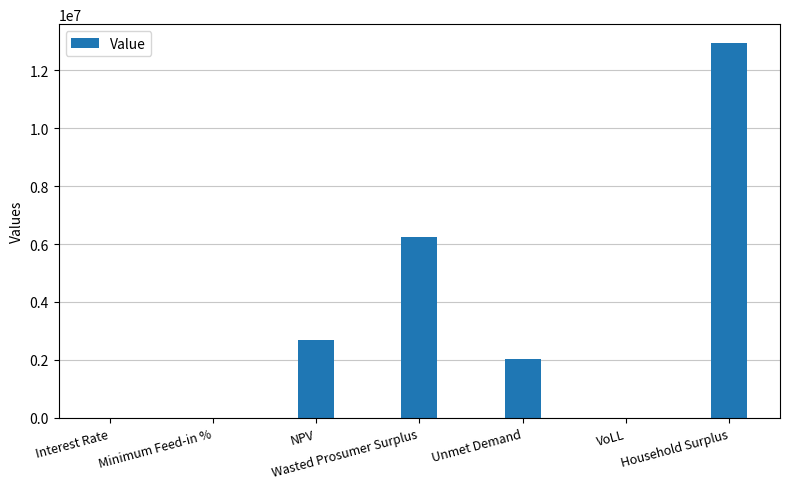

Which label corresponds to the largest value in the chart?

Household Surplus